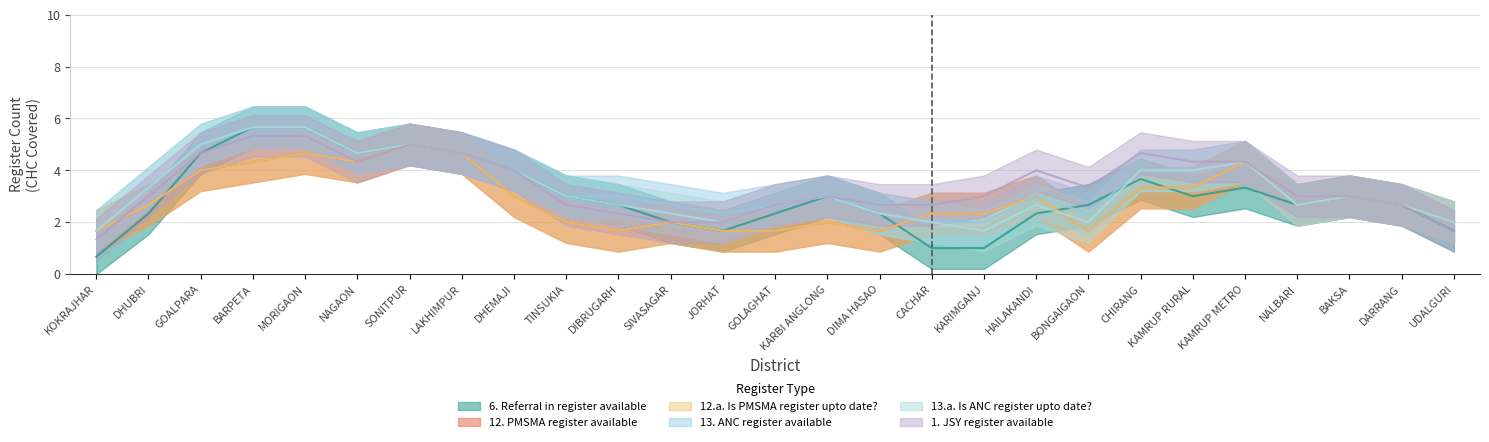

At which label does E.6.6. Referral in register available: first exceed 3?

GOALPARA